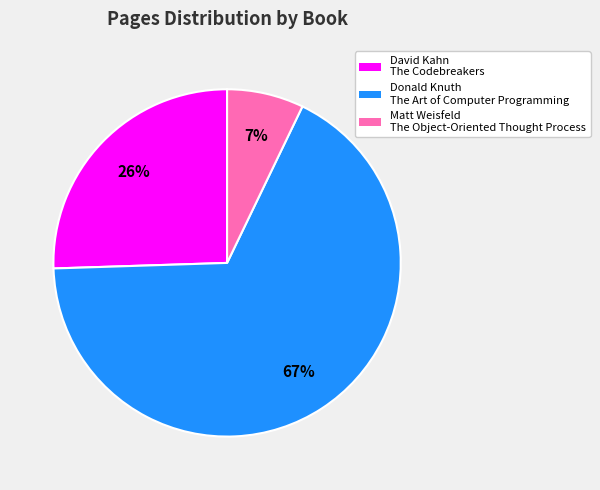

Which slice is the largest?

Donald Knuth The Art of Computer Programming